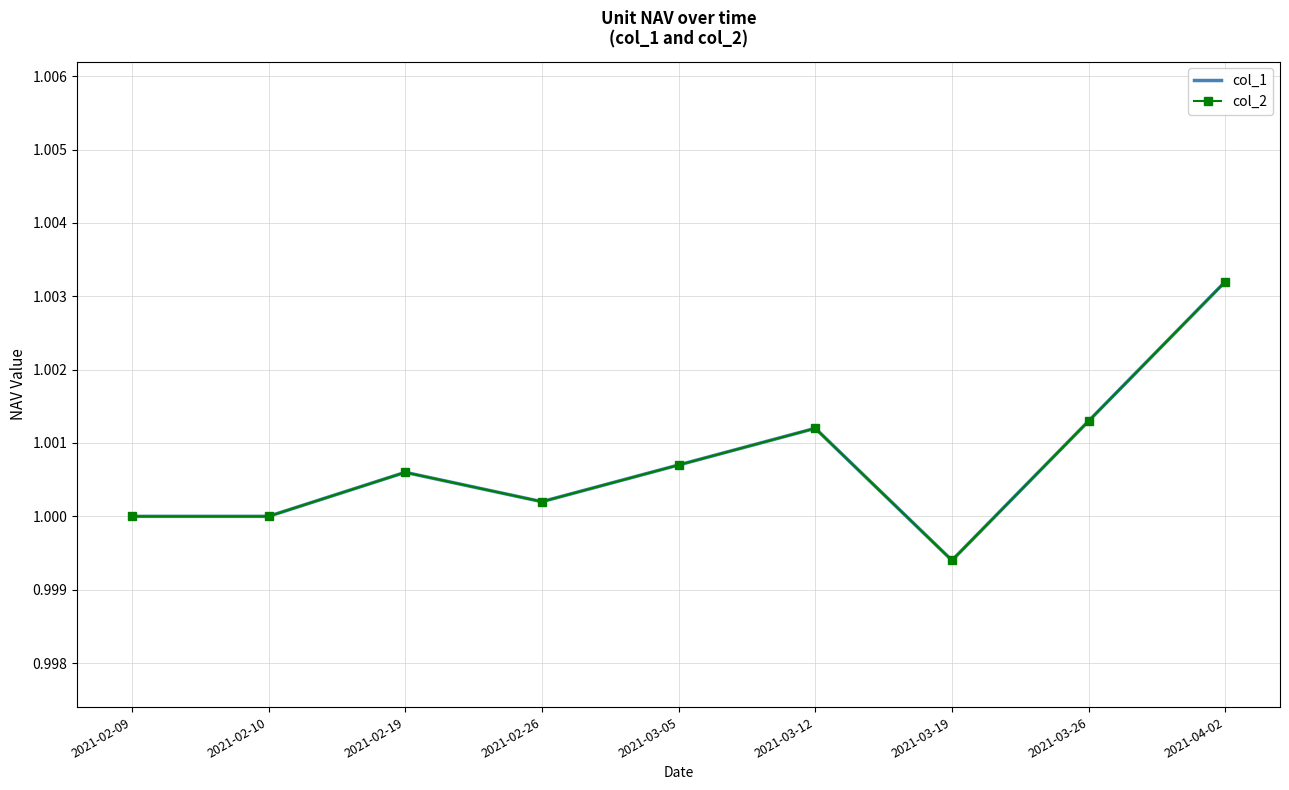

True or false: col_1 and col_2 cross at least once.

False